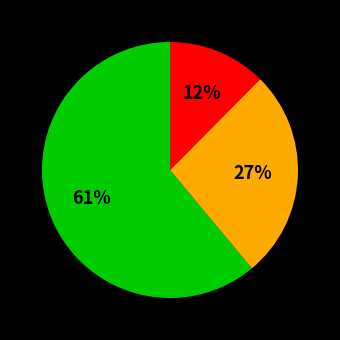

To the nearest percent, what is the difference between the largest and smallest slice percentages?

49%